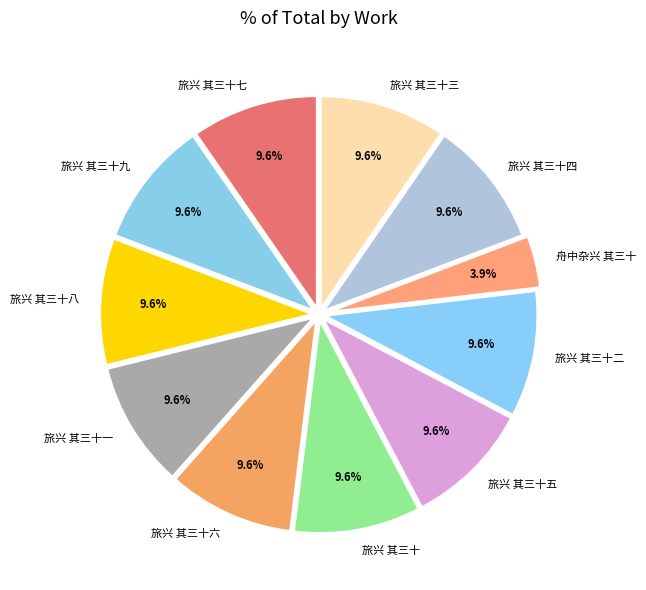

To the nearest percent, what is the difference between the largest and smallest slice percentages?

6%